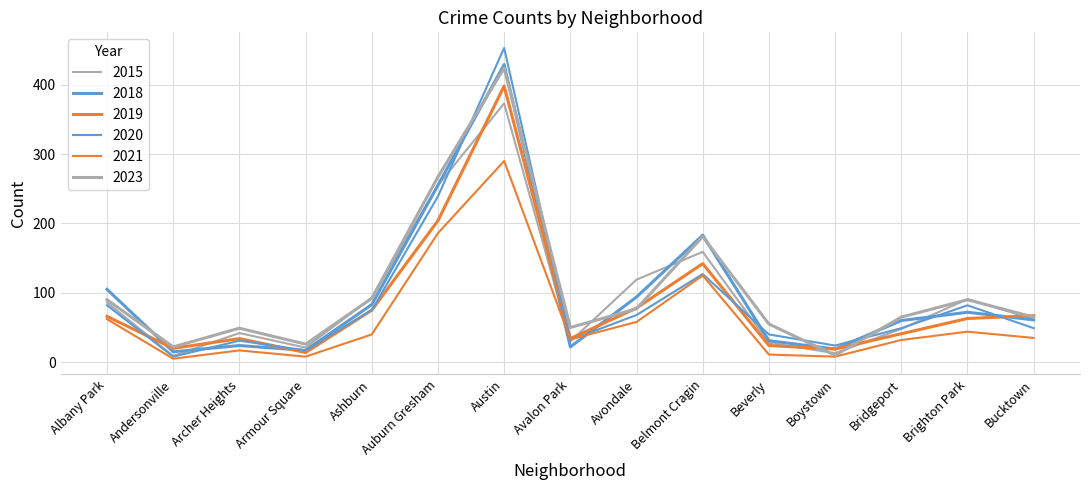

At which label does 2015 reach its peak?

Austin